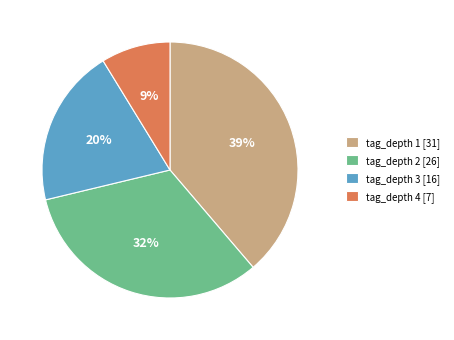

What is the ratio of the value at tag_depth 3 [16] to the value at tag_depth 2 [26]?

0.6